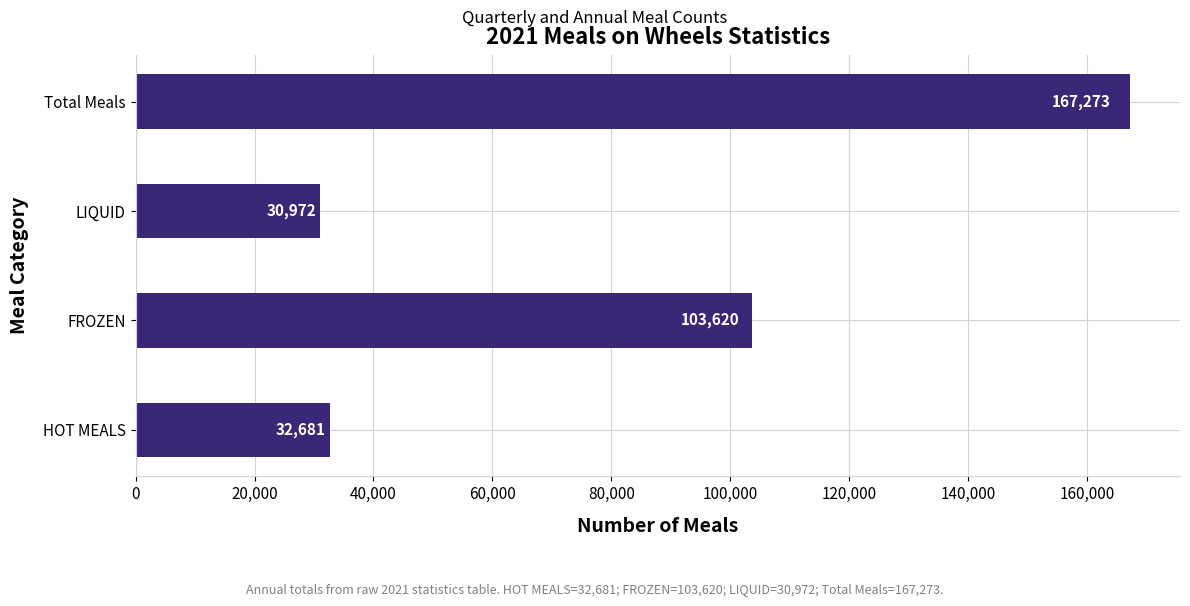

Is it true that the value at HOT MEALS is 48054?

False